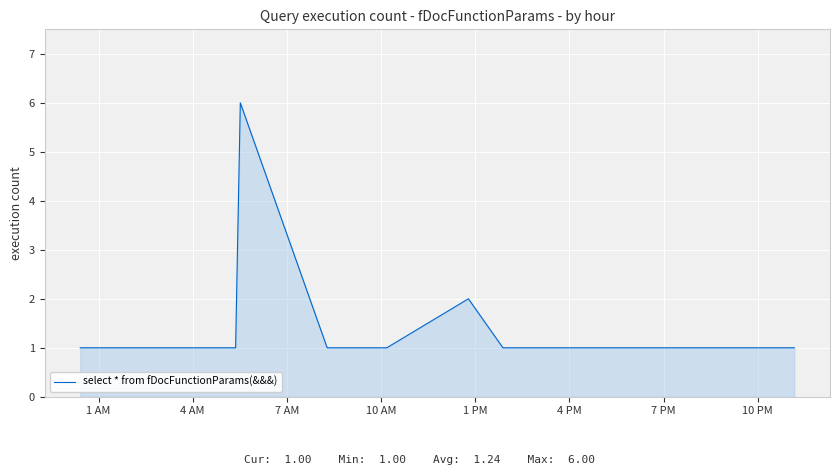

What is the greatest value displayed?

6